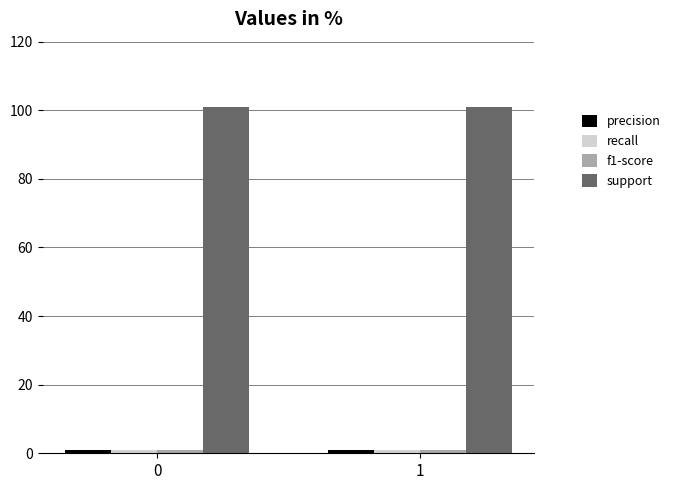

True or false: support has a value of 101.0 at 0.

True